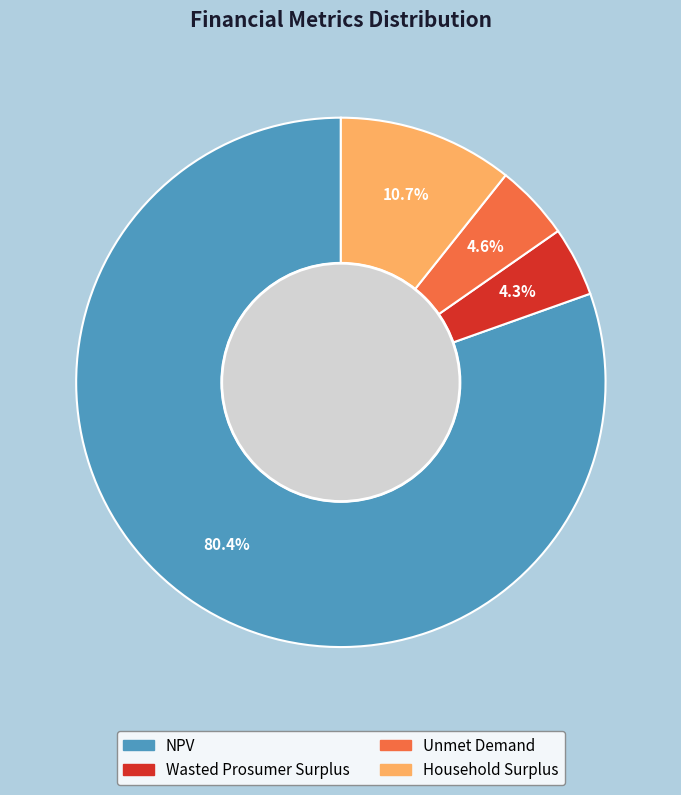

Which has a higher value, Unmet Demand or NPV?

NPV